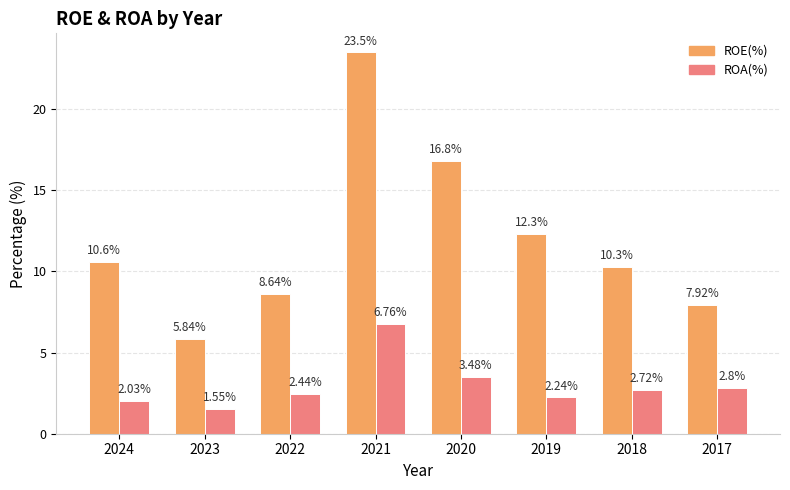

Is it true that ROA(%) equals 3.5 at 2019?

False